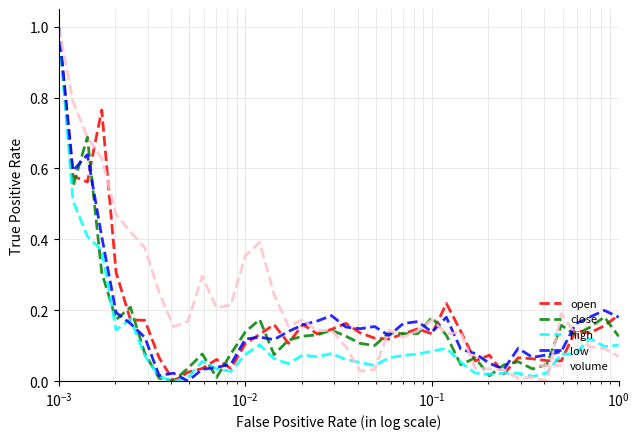

Which series has the largest total across all categories?

volume